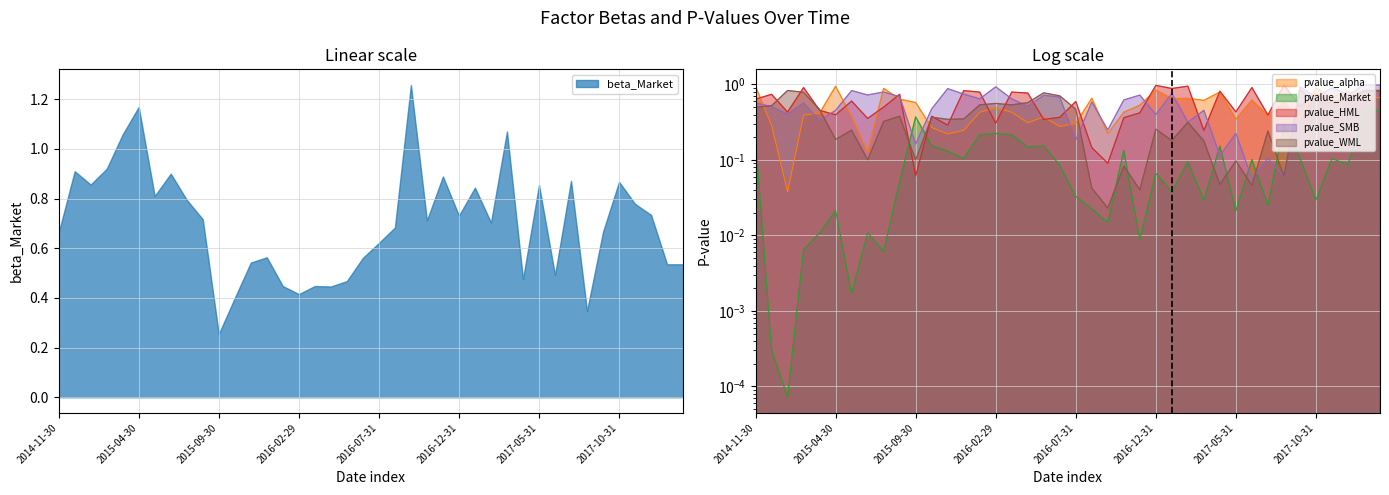

Reading left to right, what are all the values shown in this chart?

pvalue_alpha: 2014-11-30=0.9	2014-12-31=0.3	2015-01-31=0.0	2015-02-28=0.4	2015-03-31=0.4	2015-04-30=0.9	2015-05-31=0.4	2015-06-30=0.1	2015-07-31=0.9	2015-08-31=0.6	2015-09-30=0.6	2015-10-31=0.3	2015-11-30=0.2	2015-12-31=0.2	2016-01-31=0.4	2016-02-29=0.5	2016-03-31=0.4	2016-04-30=0.3	2016-05-31=0.4	2016-06-30=0.3	2016-07-31=0.3	2016-08-31=0.7	2016-09-30=0.2	2016-10-31=0.4	2016-11-30=0.5	2016-12-31=0.8	2017-01-31=0.6	2017-02-28=0.7	2017-03-31=0.6	2017-04-30=0.8	2017-05-31=0.3	2017-06-30=0.6	2017-07-31=0.4	2017-08-31=0.6	2017-09-30=0.4	2017-10-31=0.9	2017-11-30=0.7	2017-12-31=0.8	2018-01-31=0.7	2018-02-28=0.7
pvalue_Market: 2014-11-30=0.2	2014-12-31=0.0	2015-01-31=0.0	2015-02-28=0.0	2015-03-31=0.0	2015-04-30=0.0	2015-05-31=0.0	2015-06-30=0.0	2015-07-31=0.0	2015-08-31=0.1	2015-09-30=0.4	2015-10-31=0.2	2015-11-30=0.1	2015-12-31=0.1	2016-01-31=0.2	2016-02-29=0.2	2016-03-31=0.2	2016-04-30=0.1	2016-05-31=0.2	2016-06-30=0.1	2016-07-31=0.0	2016-08-31=0.0	2016-09-30=0.0	2016-10-31=0.1	2016-11-30=0.0	2016-12-31=0.1	2017-01-31=0.0	2017-02-28=0.1	2017-03-31=0.0	2017-04-30=0.2	2017-05-31=0.0	2017-06-30=0.1	2017-07-31=0.0	2017-08-31=0.3	2017-09-30=0.1	2017-10-31=0.0	2017-11-30=0.1	2017-12-31=0.1	2018-01-31=0.5	2018-02-28=0.5
pvalue_HML: 2014-11-30=0.6	2014-12-31=0.7	2015-01-31=0.4	2015-02-28=0.9	2015-03-31=0.5	2015-04-30=0.4	2015-05-31=0.6	2015-06-30=0.4	2015-07-31=0.5	2015-08-31=0.7	2015-09-30=0.1	2015-10-31=0.4	2015-11-30=0.3	2015-12-31=0.8	2016-01-31=0.8	2016-02-29=0.3	2016-03-31=0.8	2016-04-30=0.8	2016-05-31=0.3	2016-06-30=0.4	2016-07-31=0.6	2016-08-31=0.1	2016-09-30=0.1	2016-10-31=0.4	2016-11-30=0.4	2016-12-31=1.0	2017-01-31=0.9	2017-02-28=1.0	2017-03-31=0.2	2017-04-30=0.8	2017-05-31=0.4	2017-06-30=0.9	2017-07-31=0.4	2017-08-31=1.0	2017-09-30=0.5	2017-10-31=0.7	2017-11-30=0.6	2017-12-31=0.7	2018-01-31=0.8	2018-02-28=0.8
pvalue_SMB: 2014-11-30=0.6	2014-12-31=0.5	2015-01-31=0.4	2015-02-28=0.6	2015-03-31=0.3	2015-04-30=0.5	2015-05-31=0.8	2015-06-30=0.7	2015-07-31=0.8	2015-08-31=0.7	2015-09-30=0.2	2015-10-31=0.5	2015-11-30=0.9	2015-12-31=0.7	2016-01-31=0.6	2016-02-29=0.9	2016-03-31=0.6	2016-04-30=0.5	2016-05-31=0.7	2016-06-30=0.7	2016-07-31=0.2	2016-08-31=0.6	2016-09-30=0.3	2016-10-31=0.6	2016-11-30=0.7	2016-12-31=0.4	2017-01-31=0.8	2017-02-28=0.3	2017-03-31=0.5	2017-04-30=0.1	2017-05-31=0.2	2017-06-30=0.1	2017-07-31=0.1	2017-08-31=0.1	2017-09-30=0.9	2017-10-31=0.7	2017-11-30=0.9	2017-12-31=0.7	2018-01-31=1.0	2018-02-28=1.0
pvalue_WML: 2014-11-30=0.5	2014-12-31=0.5	2015-01-31=0.8	2015-02-28=0.8	2015-03-31=0.5	2015-04-30=0.2	2015-05-31=0.2	2015-06-30=0.1	2015-07-31=0.3	2015-08-31=0.4	2015-09-30=0.1	2015-10-31=0.4	2015-11-30=0.3	2015-12-31=0.3	2016-01-31=0.5	2016-02-29=0.6	2016-03-31=0.5	2016-04-30=0.6	2016-05-31=0.8	2016-06-30=0.7	2016-07-31=0.5	2016-08-31=0.0	2016-09-30=0.0	2016-10-31=0.1	2016-11-30=0.0	2016-12-31=0.3	2017-01-31=0.2	2017-02-28=0.3	2017-03-31=0.2	2017-04-30=0.0	2017-05-31=0.1	2017-06-30=0.0	2017-07-31=0.2	2017-08-31=0.1	2017-09-30=0.9	2017-10-31=0.6	2017-11-30=0.6	2017-12-31=0.6	2018-01-31=0.8	2018-02-28=0.8